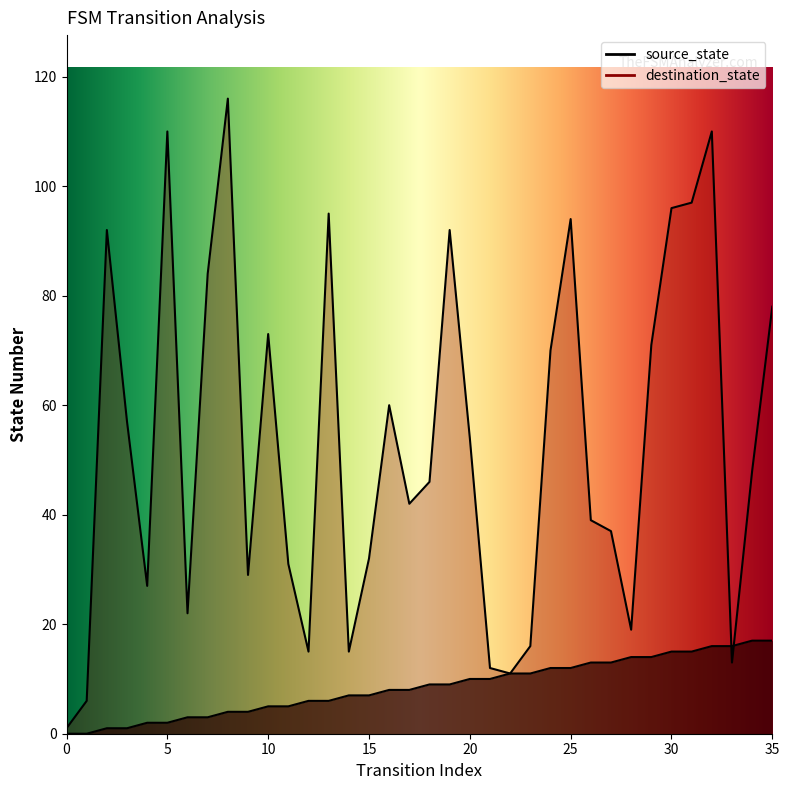

How many data points does each series have?

36